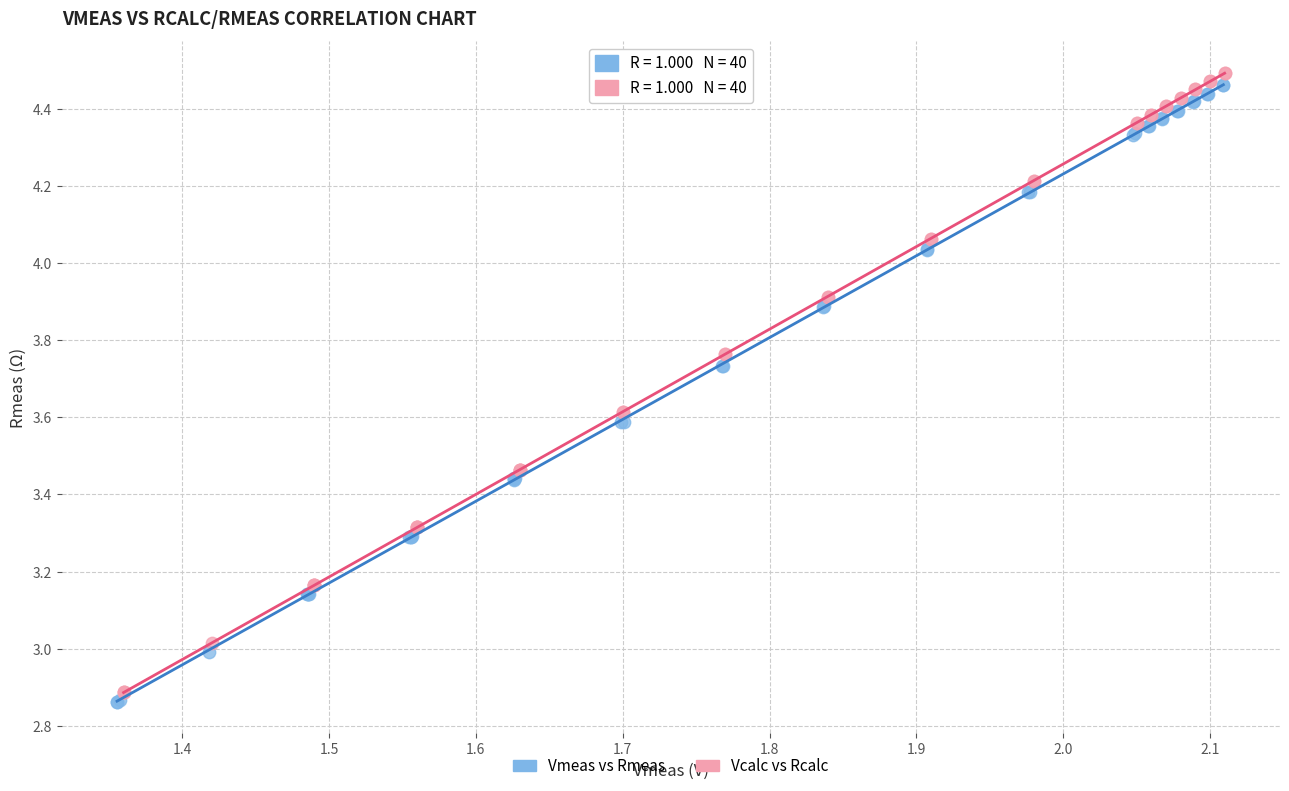

What are all the series names shown in the legend?

Vmeas vs Rmeas, Vcalc vs Rcalc